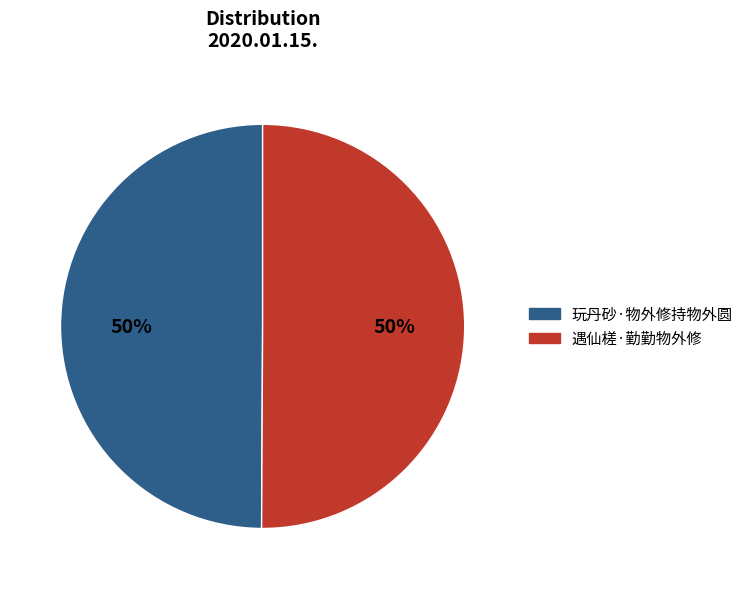

To the nearest percent, what is the combined percentage of 遇仙槎·勤勤物外修 and 玩丹砂·物外修持物外圆?

100%